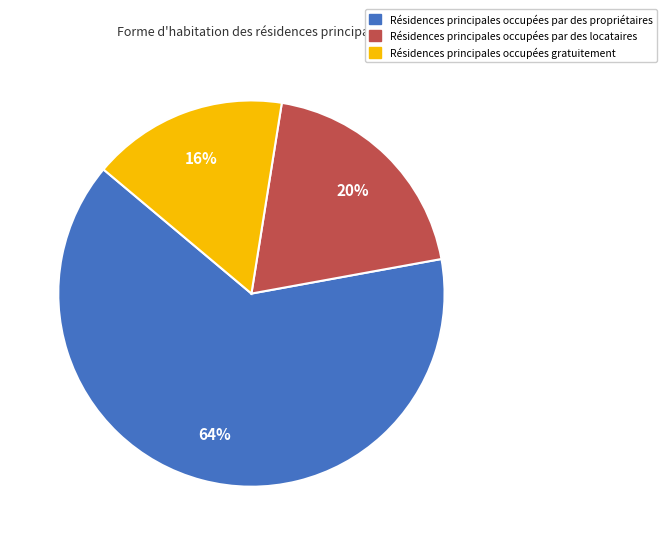

Does any single category account for the majority?

Yes